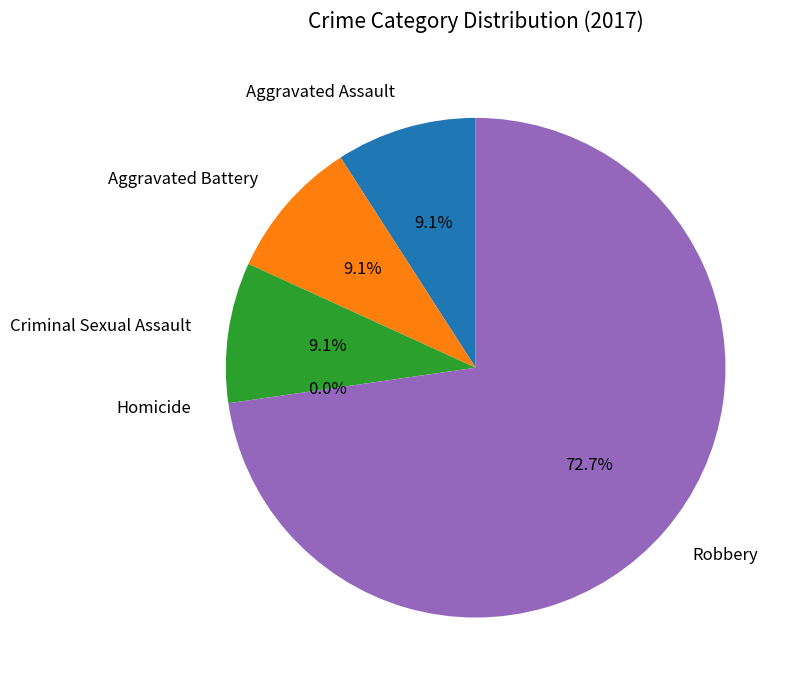

What is the largest slice in the pie chart?

Robbery